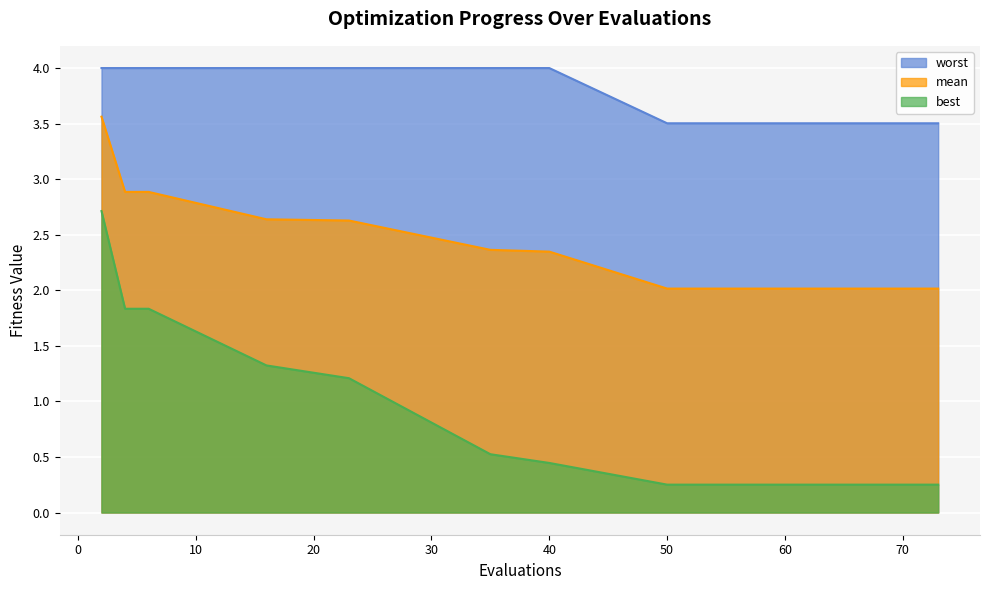

What is the minimum value for mean?

2.0